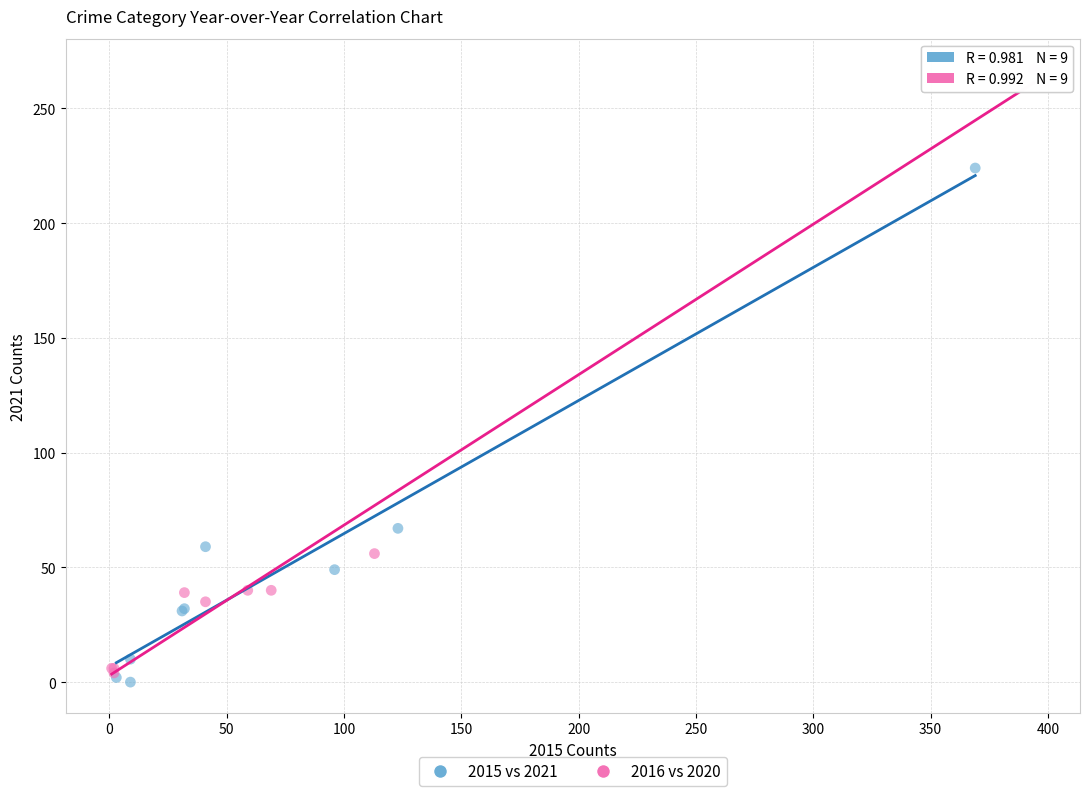

Which series reaches the maximum Y coordinate?

2016 vs 2020